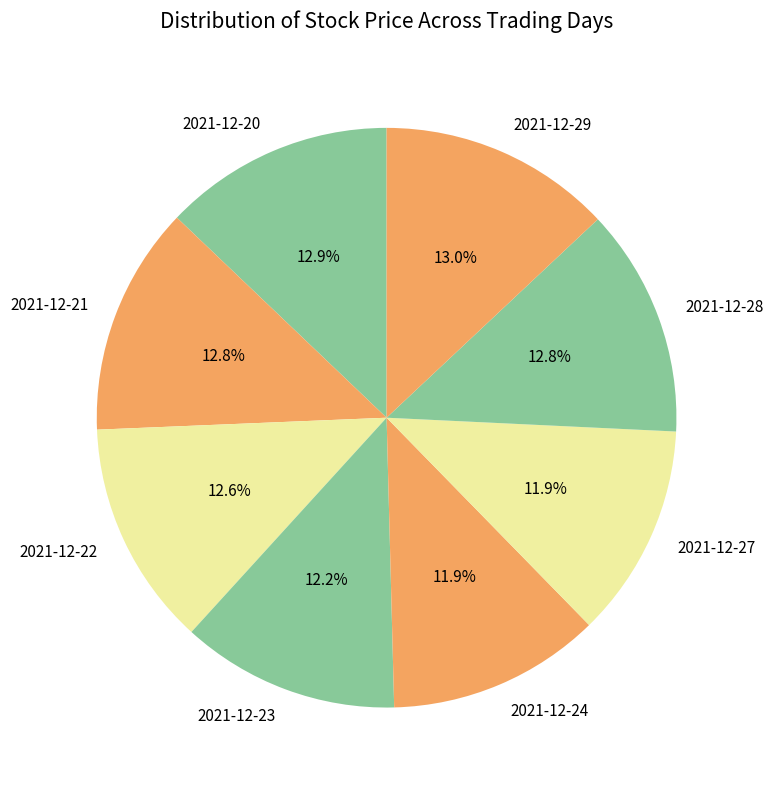

True or false: 2021-12-23 accounts for 12% of the total.

True